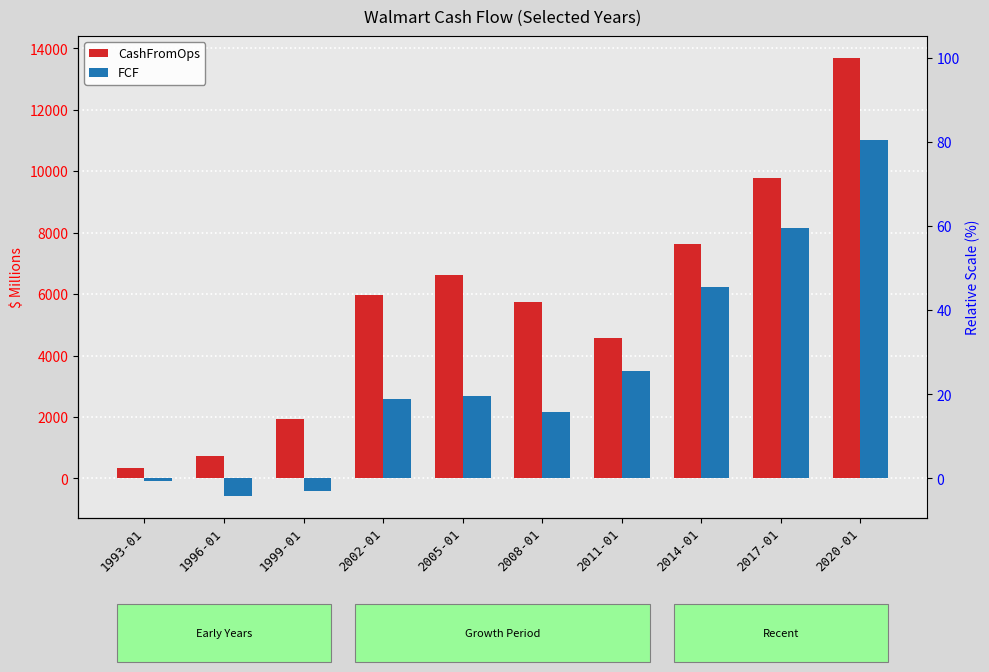

At which category is the sum across all series the highest?

2020-01